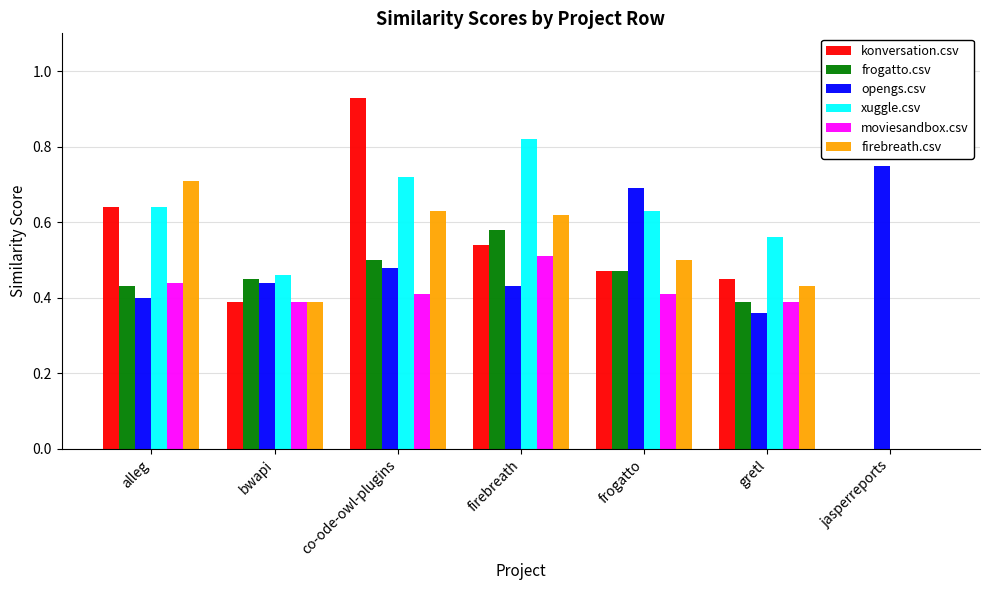

How many series are shown in this chart?

6